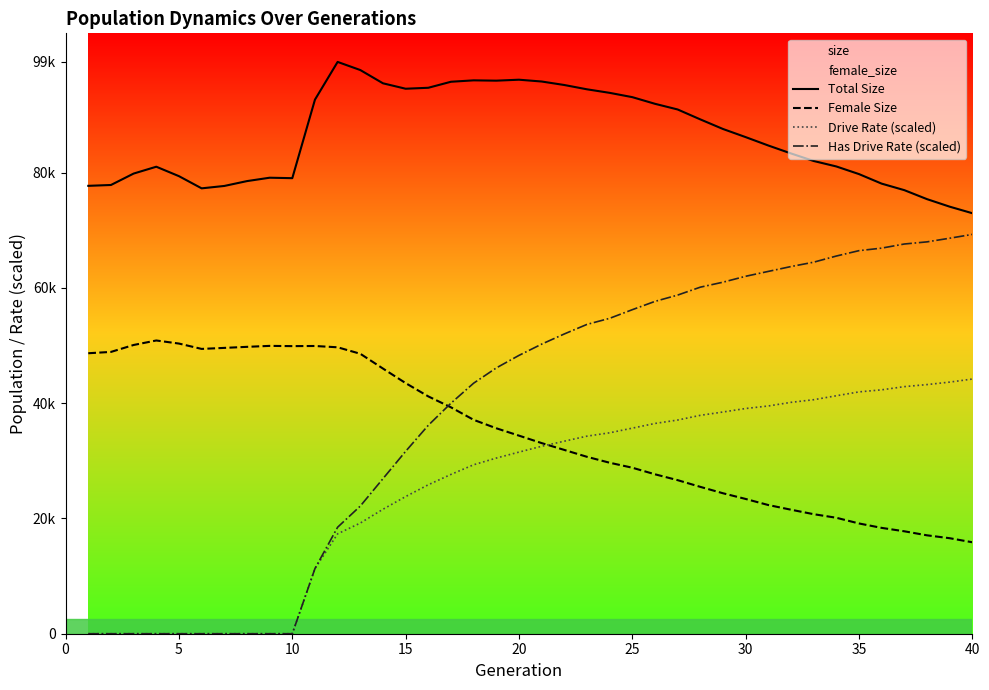

Between 30 and 35, which series saw the biggest shift?

Total Size